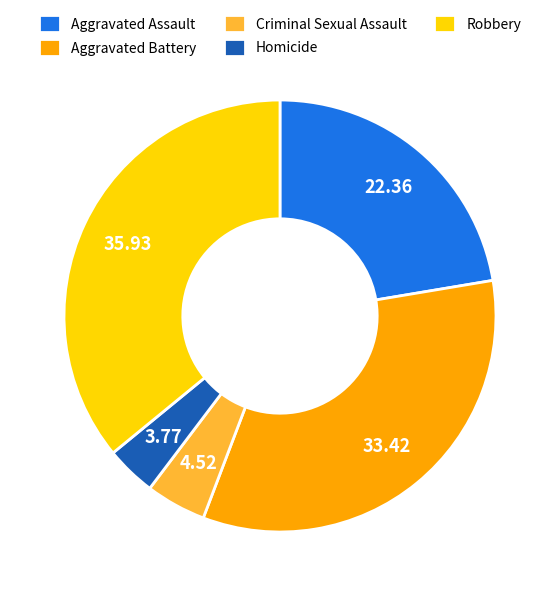

Which slice is the smallest?

Homicide